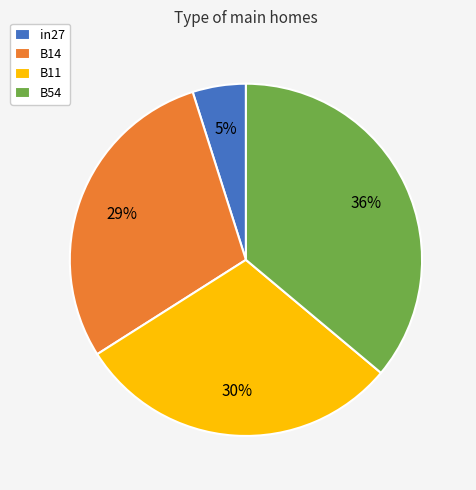

To the nearest percent, what is the combined percentage of B11 and in27?

35%